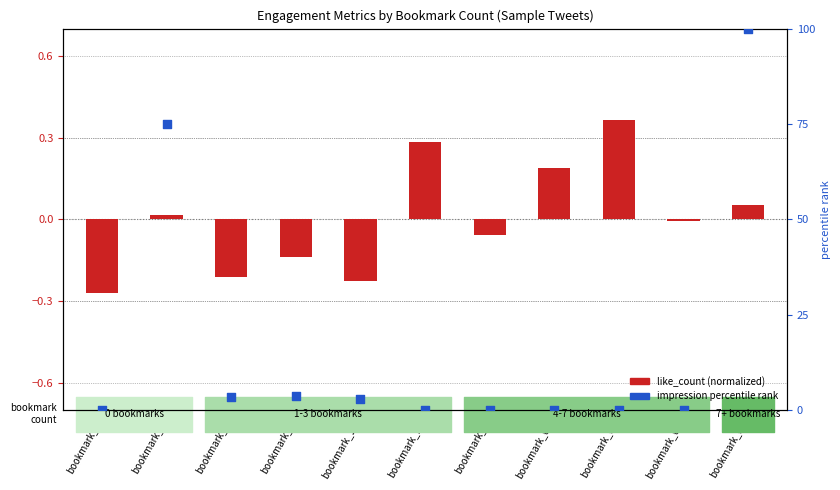

Is the value of like_count (normalized) at bookmark_0b greater than the value of impression percentile at bookmark_3?

No